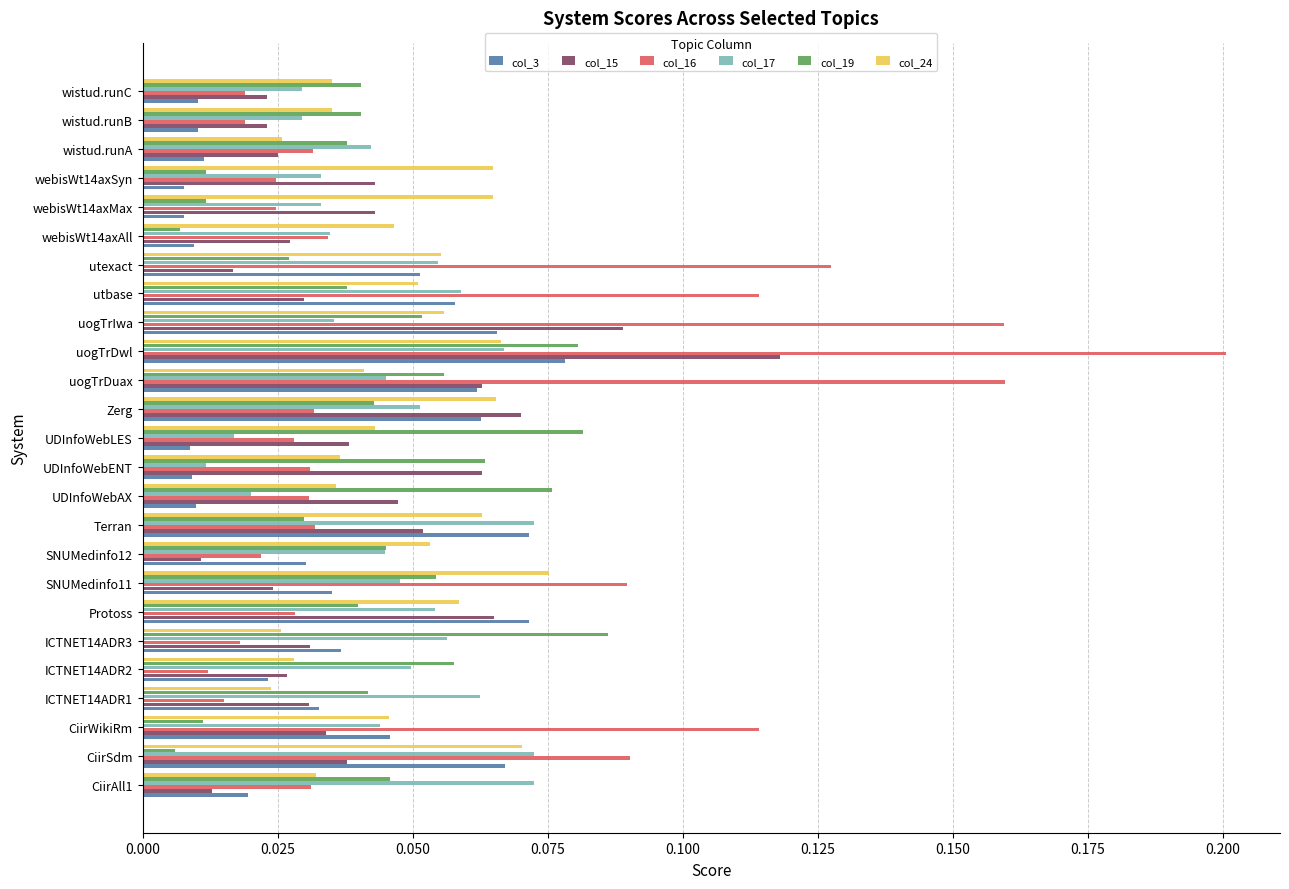

Which series has the largest range (max minus min)?

col_16